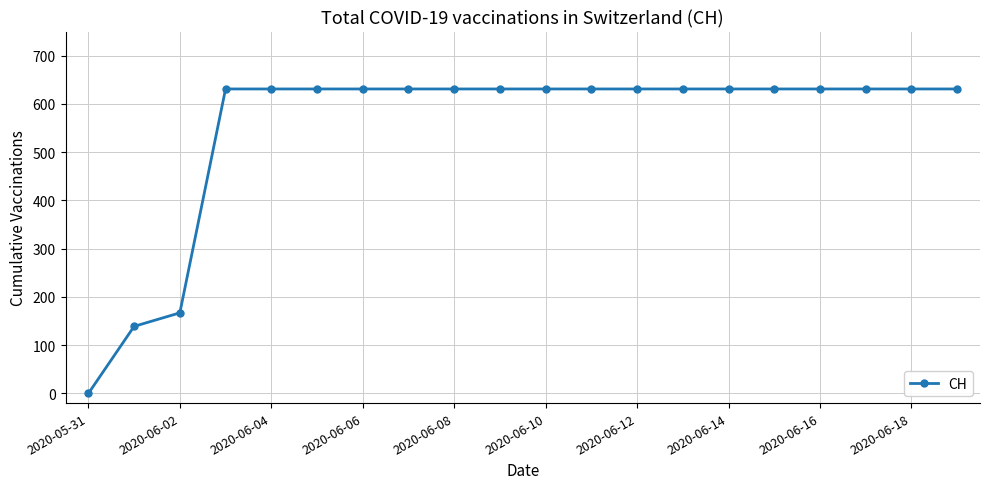

How many lines are shown in the chart?

1